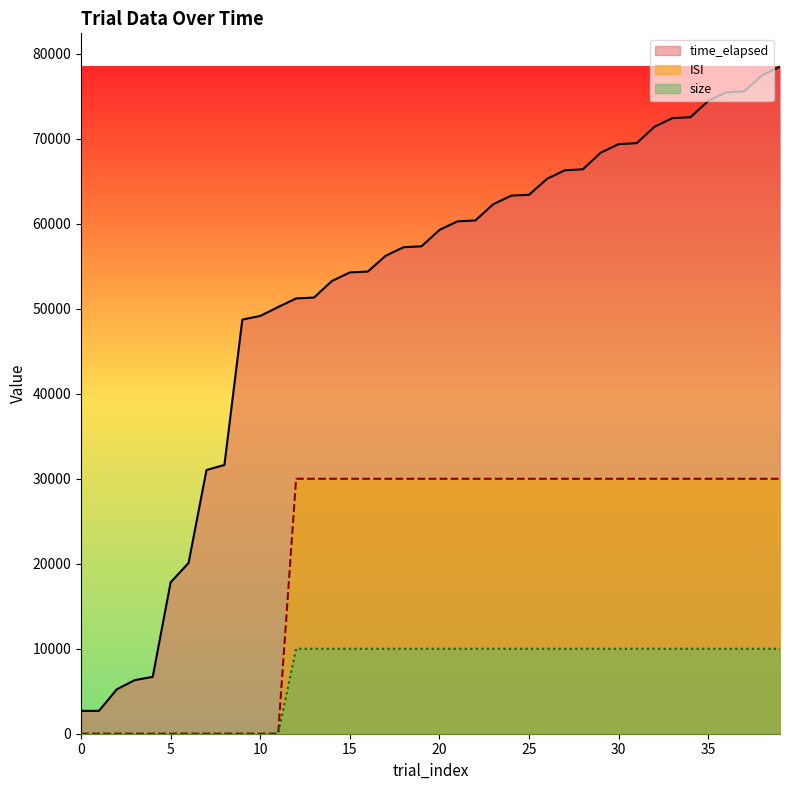

True or false: time_elapsed and ISI intersect in this chart.

False